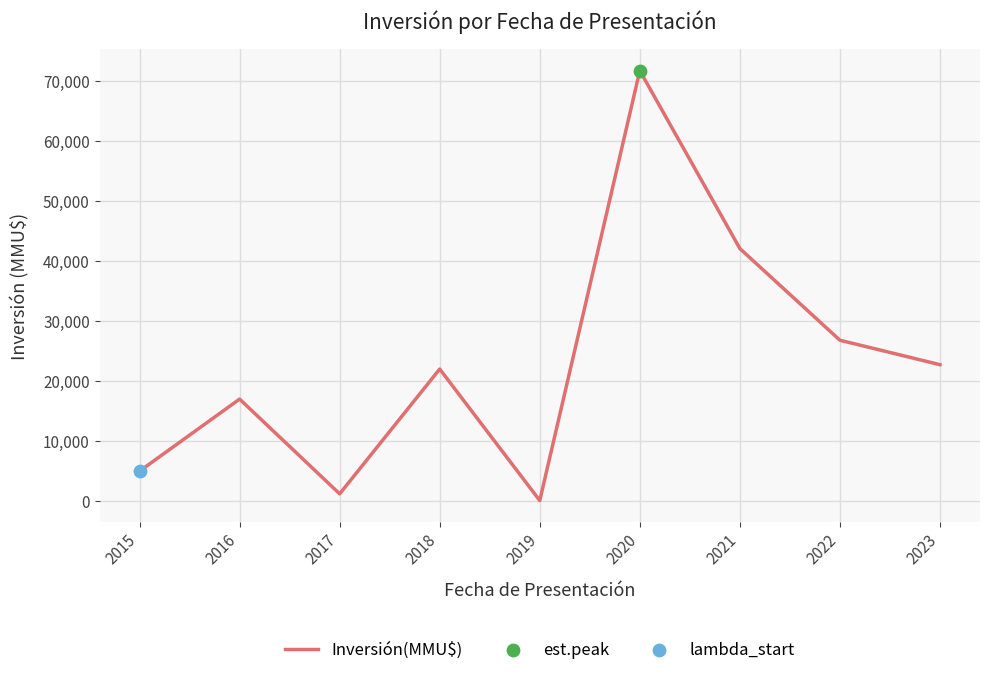

Which has a higher value, 2015 or 2019?

2015